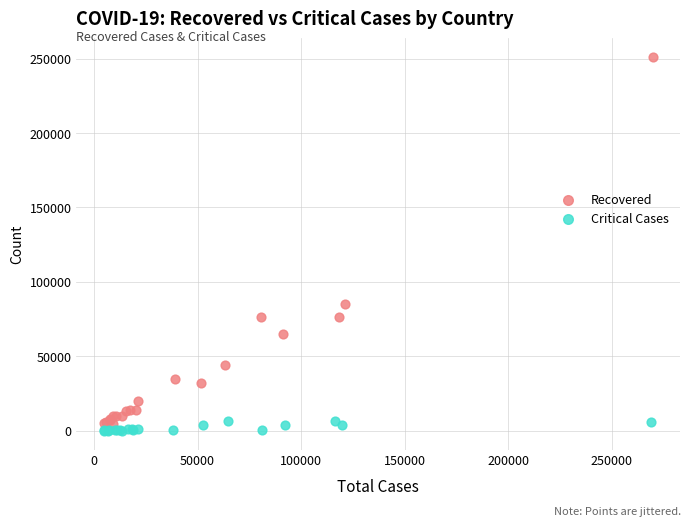

Which series reaches the maximum Y coordinate?

Recovered